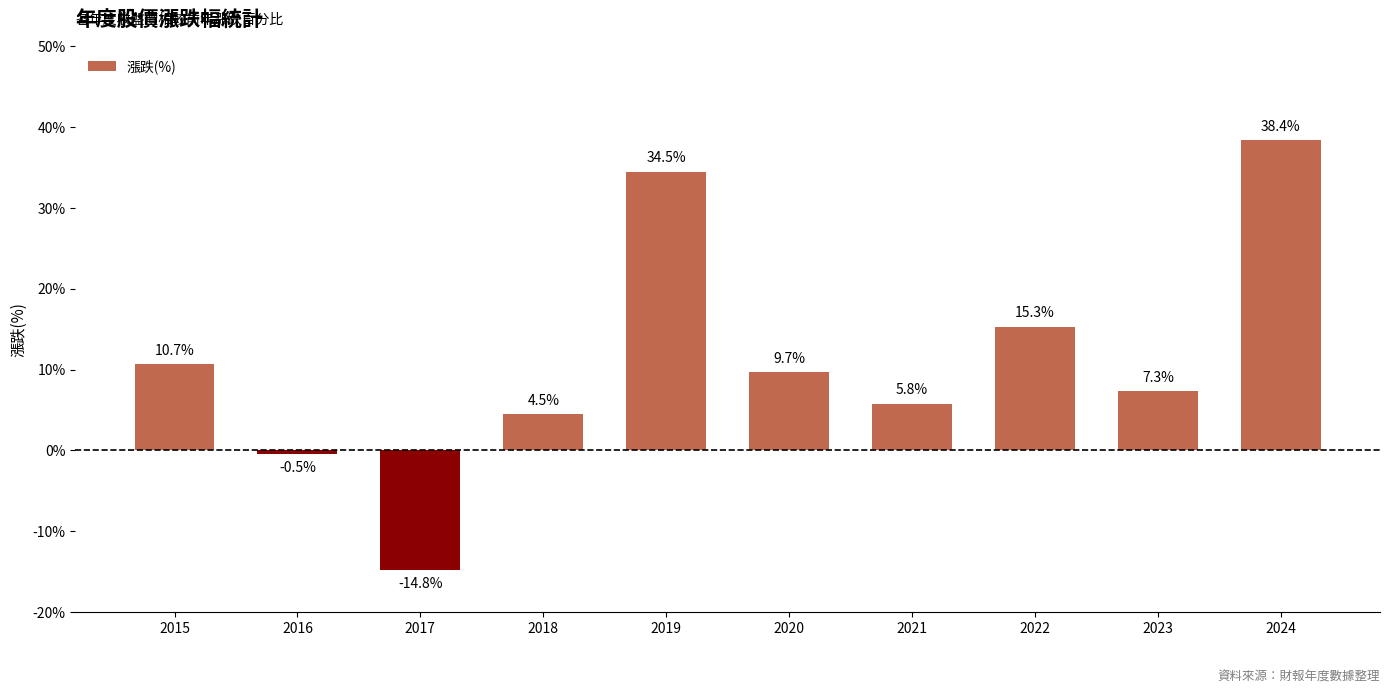

What is the difference between the maximum and minimum values?

53.2